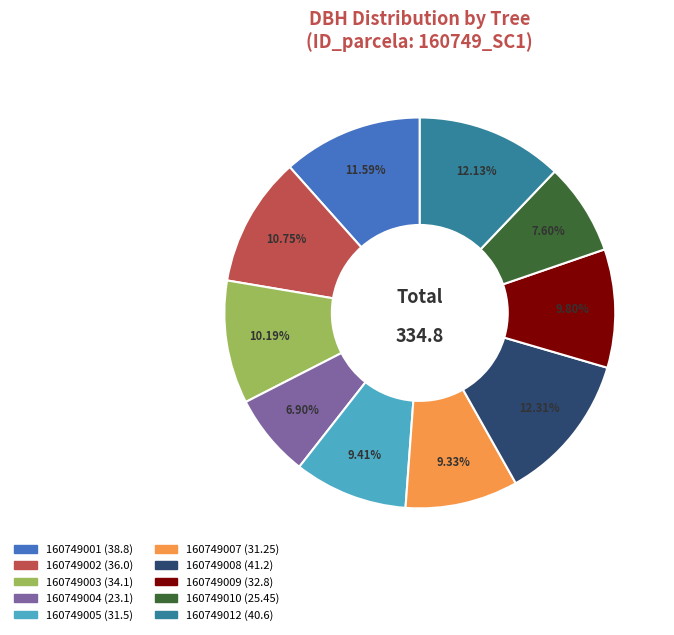

True or false: 160749005 accounts for 9% of the total.

True